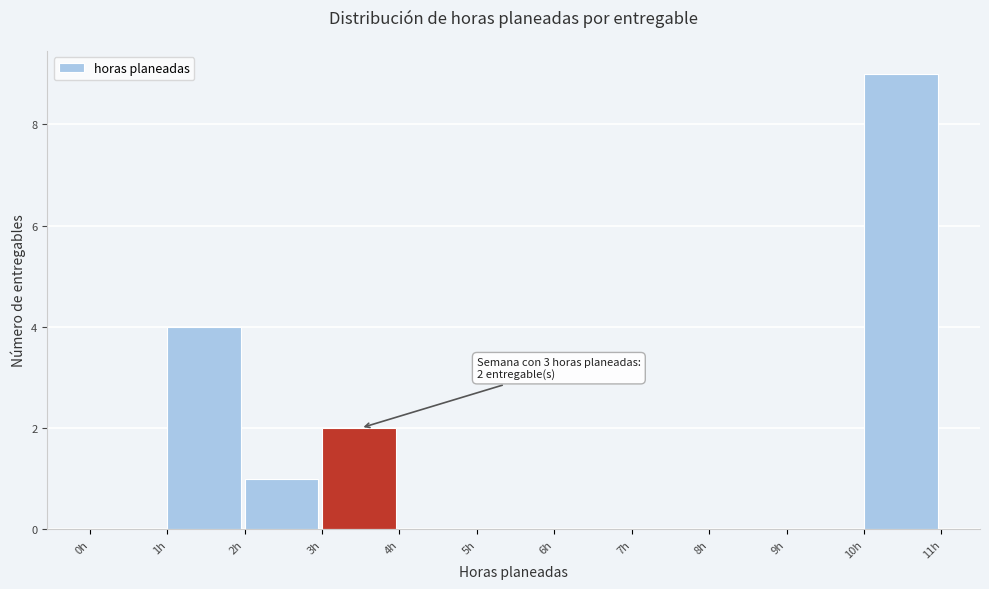

Which range on the x-axis has the tallest bar?

10 to 11